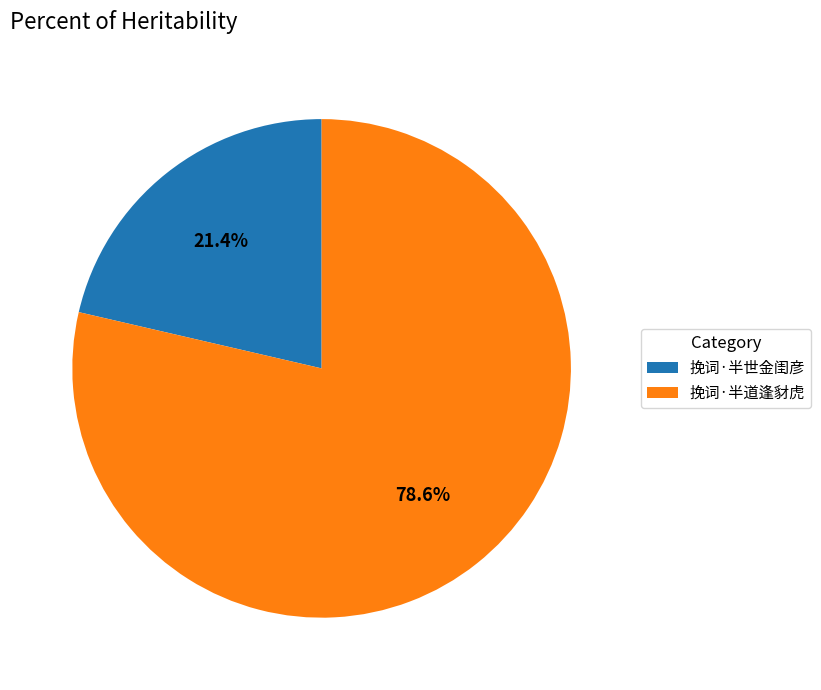

To the nearest percent, what portion does 挽词·半道逢豺虎 represent?

79%